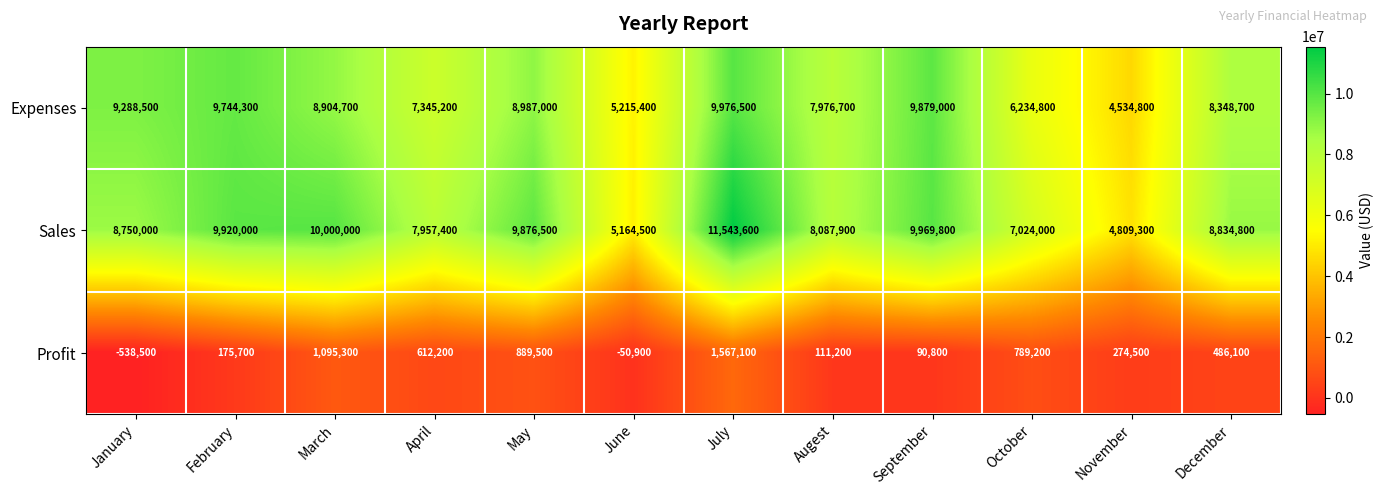

List the series in order of their peak value, highest first.

Sales, Expenses, Profit